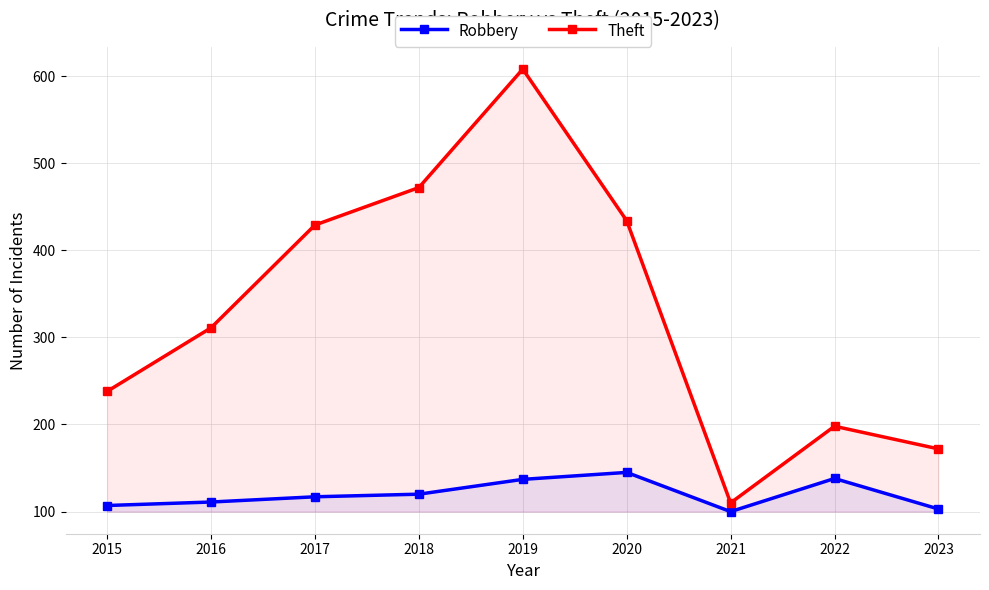

Is it true that Theft equals 162 at 2021?

False